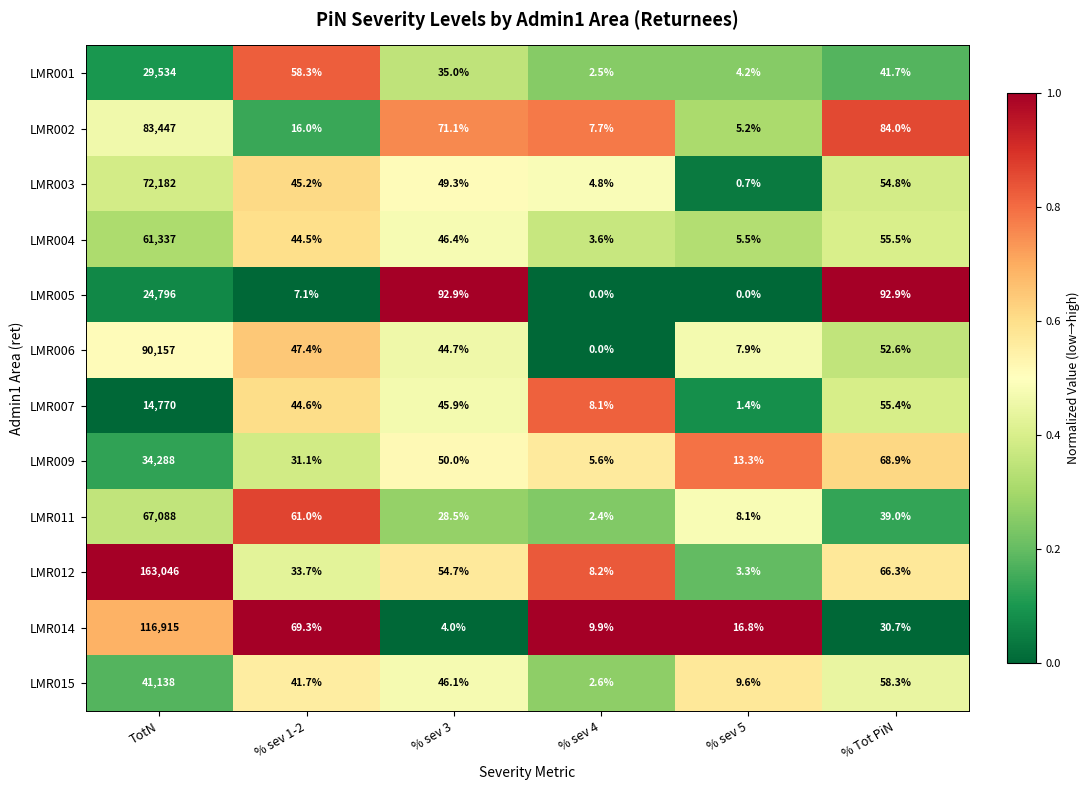

Is it true that LMR006 equals 90.3 at % Tot PiN?

False